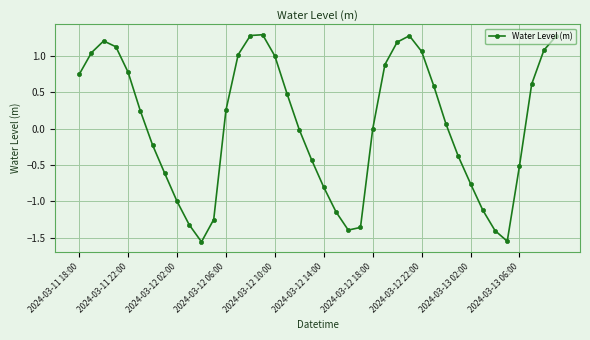

What is the sum of all values?

1.6